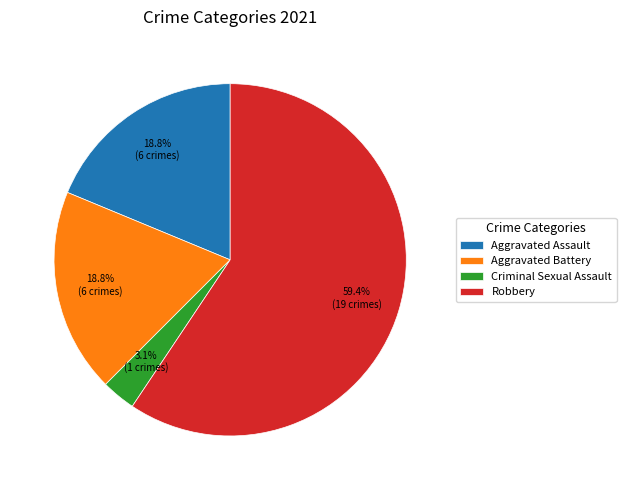

Between Criminal Sexual Assault and Robbery, which is larger?

Robbery